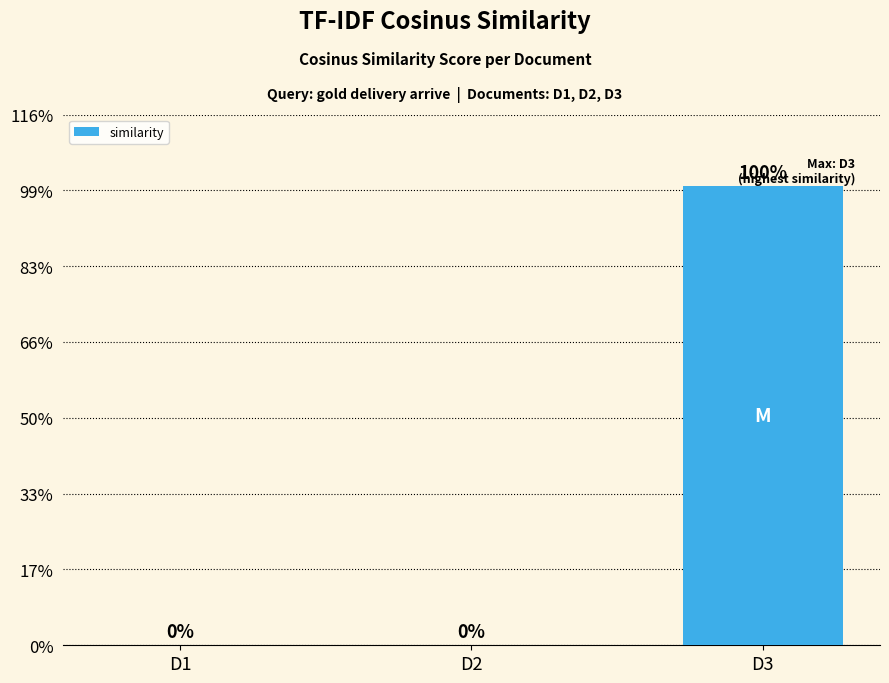

Between D3 and D1, which is larger?

D3